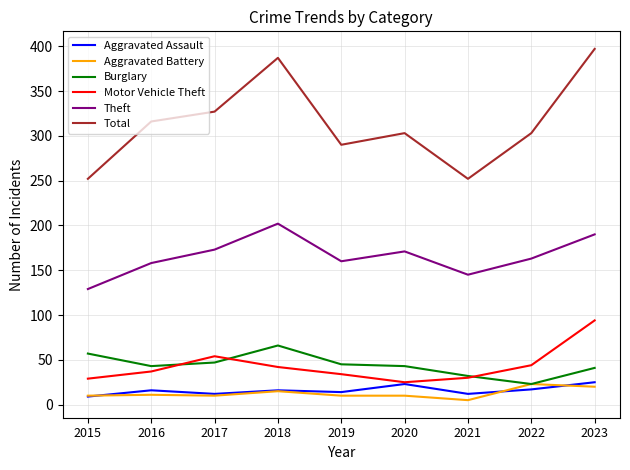

Is it true that Theft equals 173 at 2017?

True